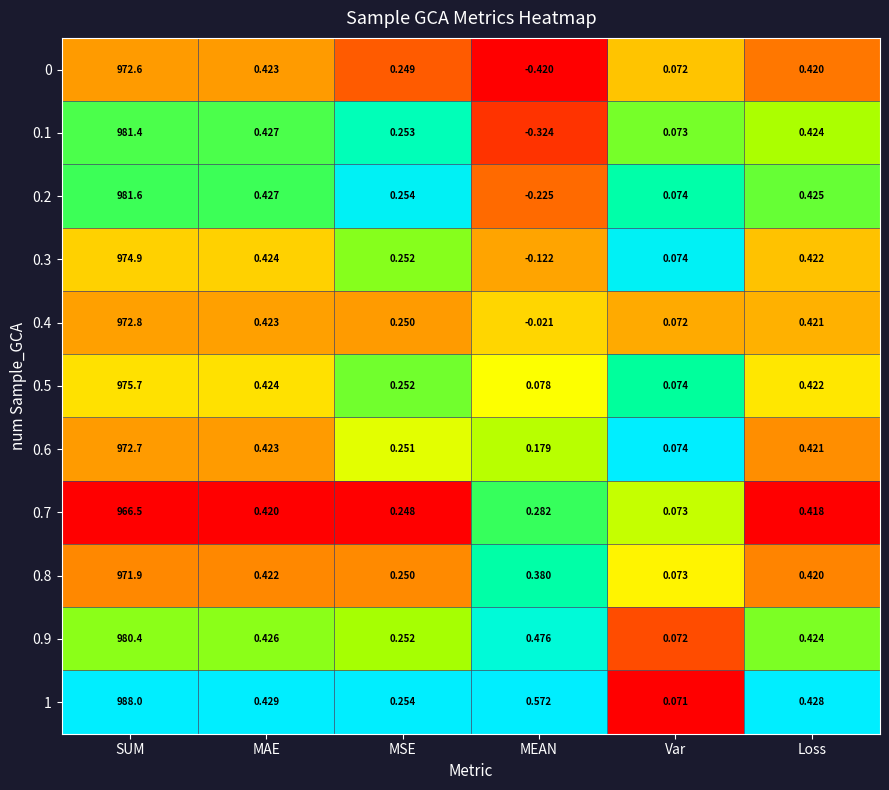

List the labels in order of 0.3 value, largest first.

SUM, MAE, Loss, MSE, Var, MEAN